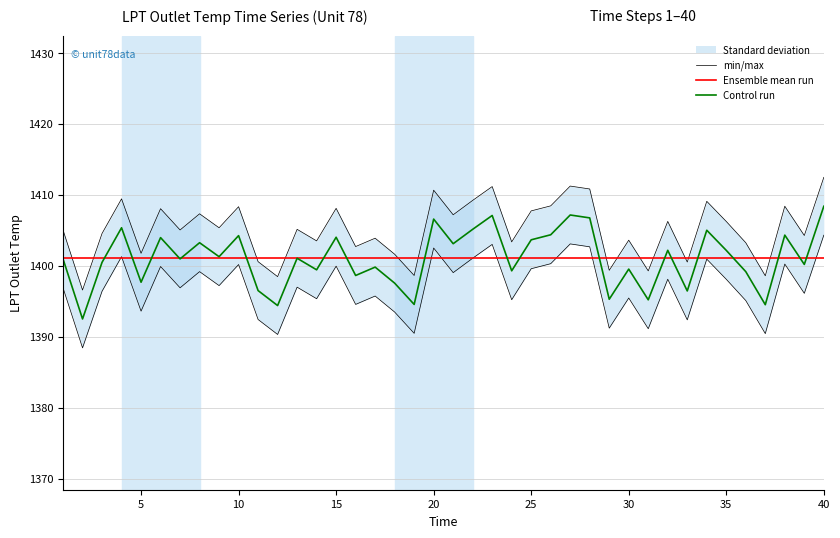

In Control run, how many points are lower than both neighbors (excluding endpoints)?

15